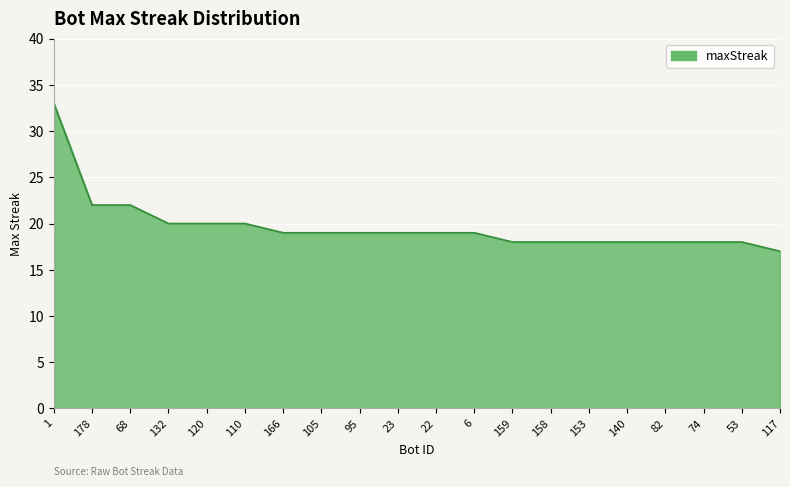

Which label corresponds to the smallest value in the chart?

117